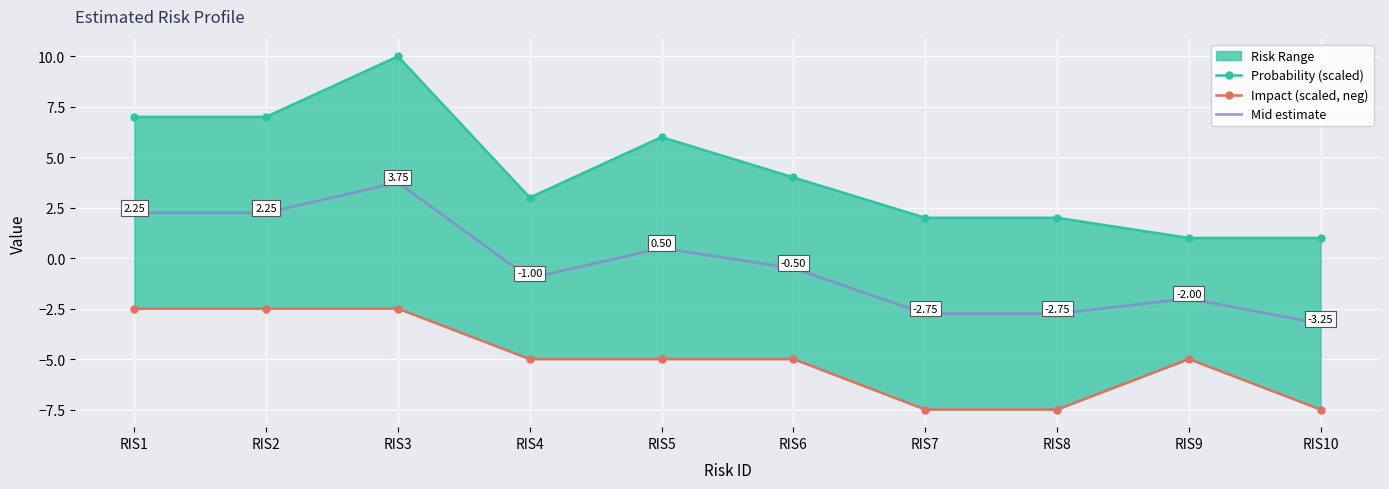

What is the sum of all Impact (scaled, neg) values?

-50.0